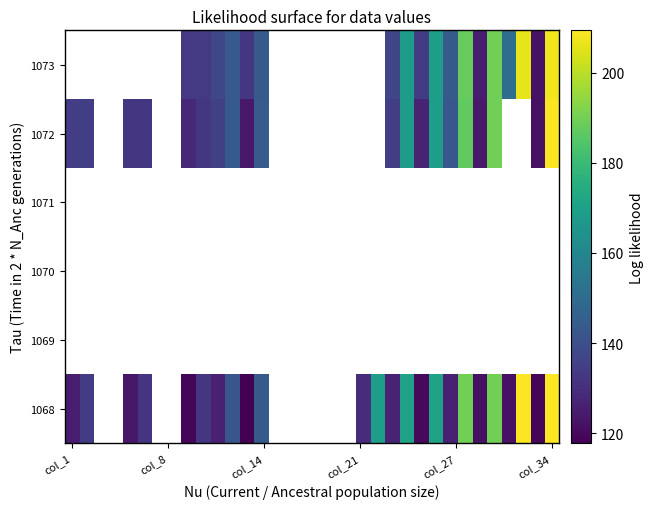

At how many categories does at least one series exceed 162?

7